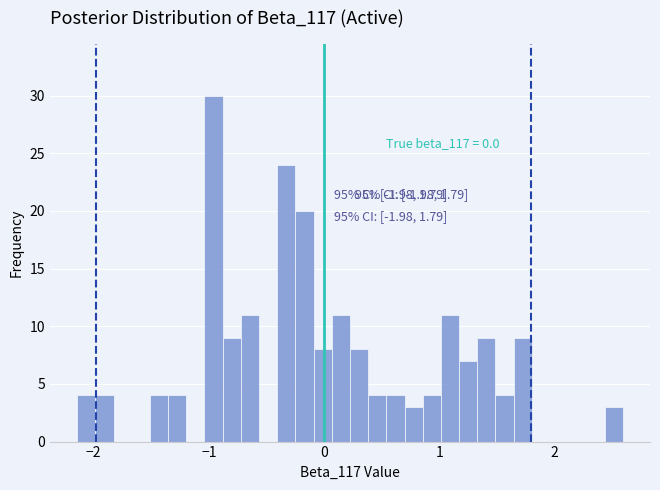

Read against the x-axis, roughly where is the centre of the tallest bar?

-1.0